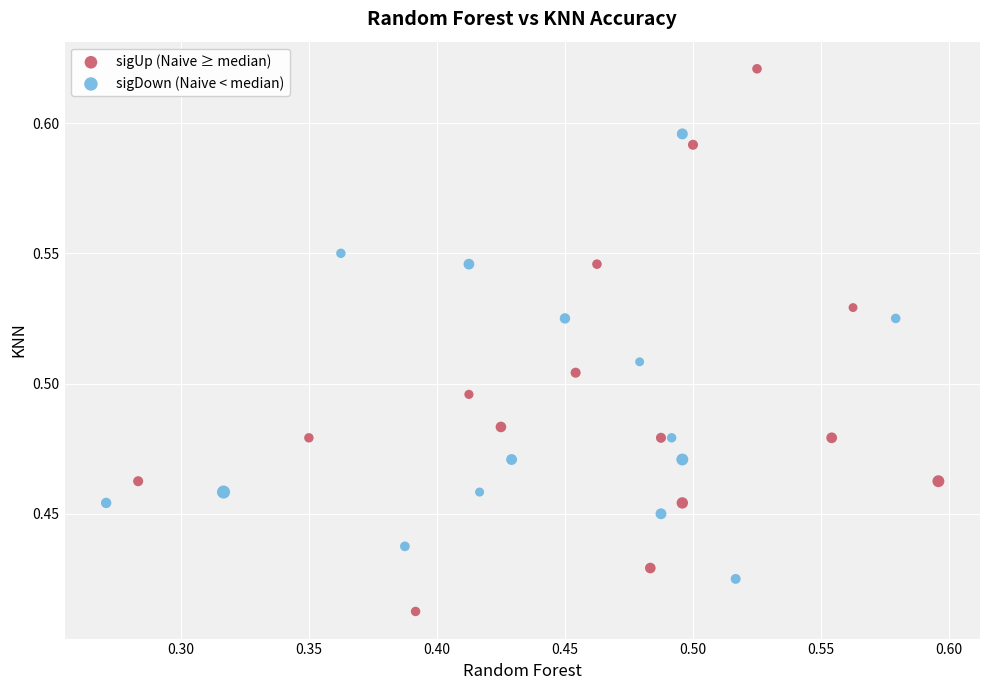

Which series contains the highest Y value?

sigUp (Naive ≥ median)